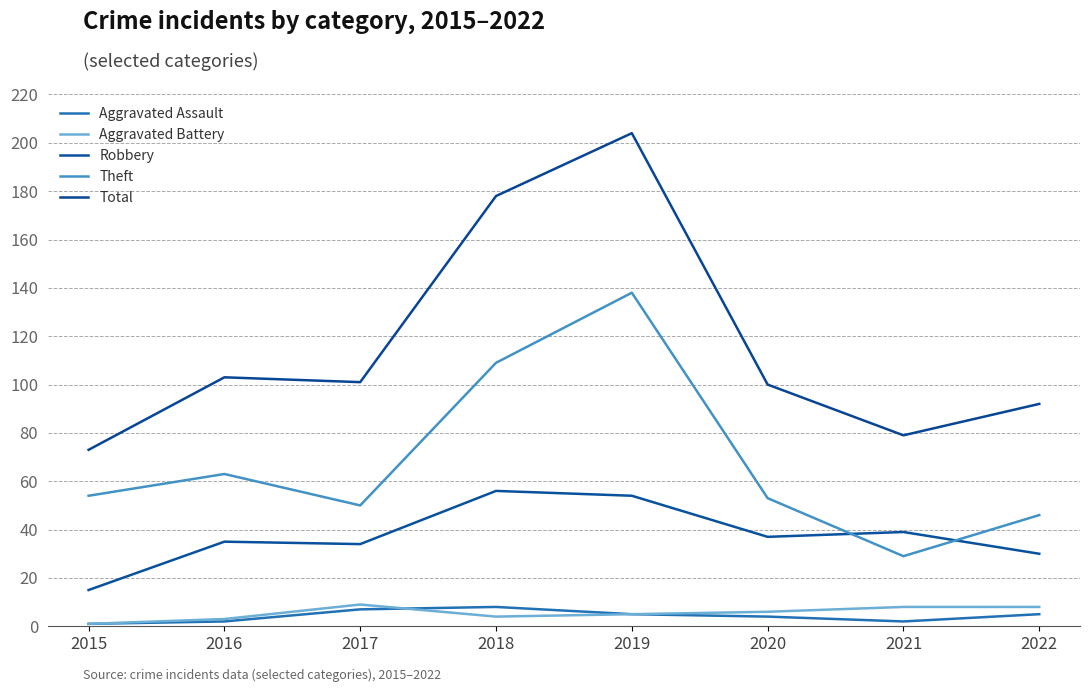

True or false: Total and Theft cross at least once.

False